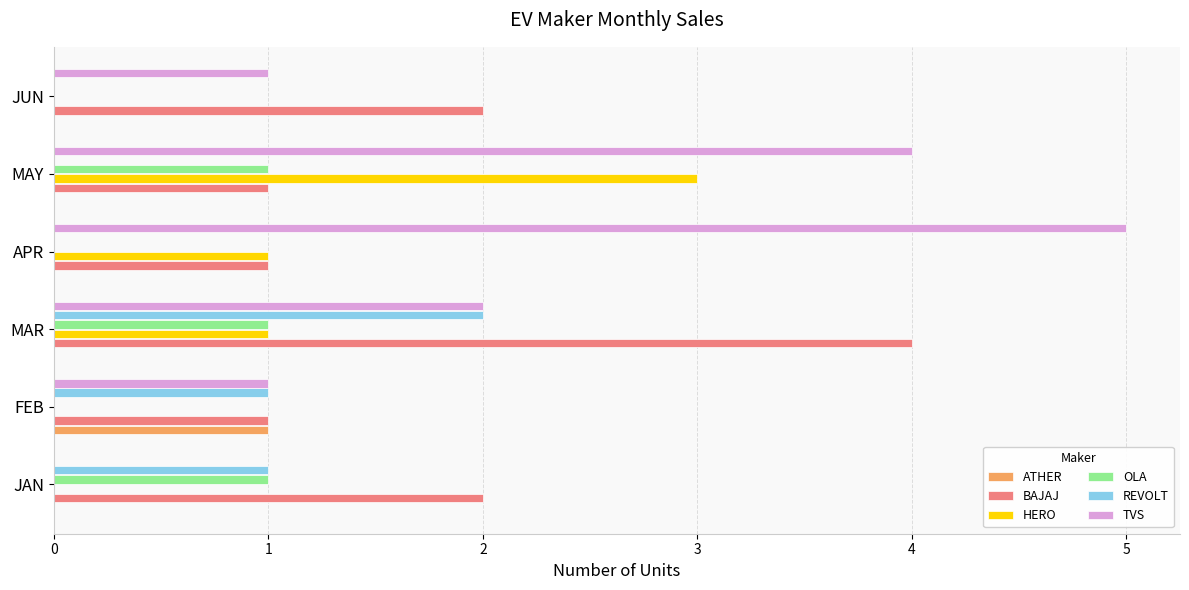

Count the number of categories in the chart.

6